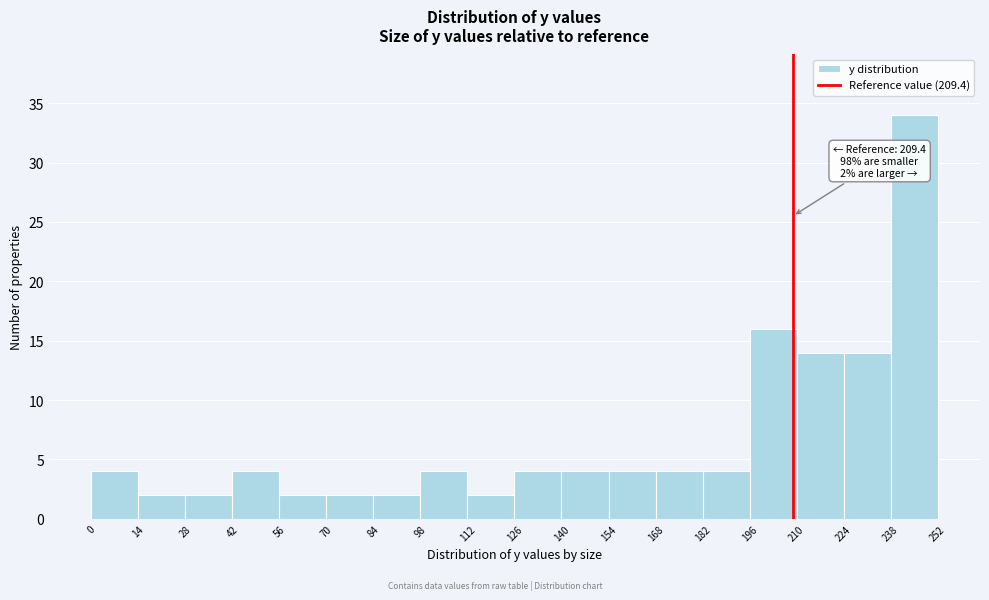

Which range on the x-axis has the tallest bar?

238 to 252